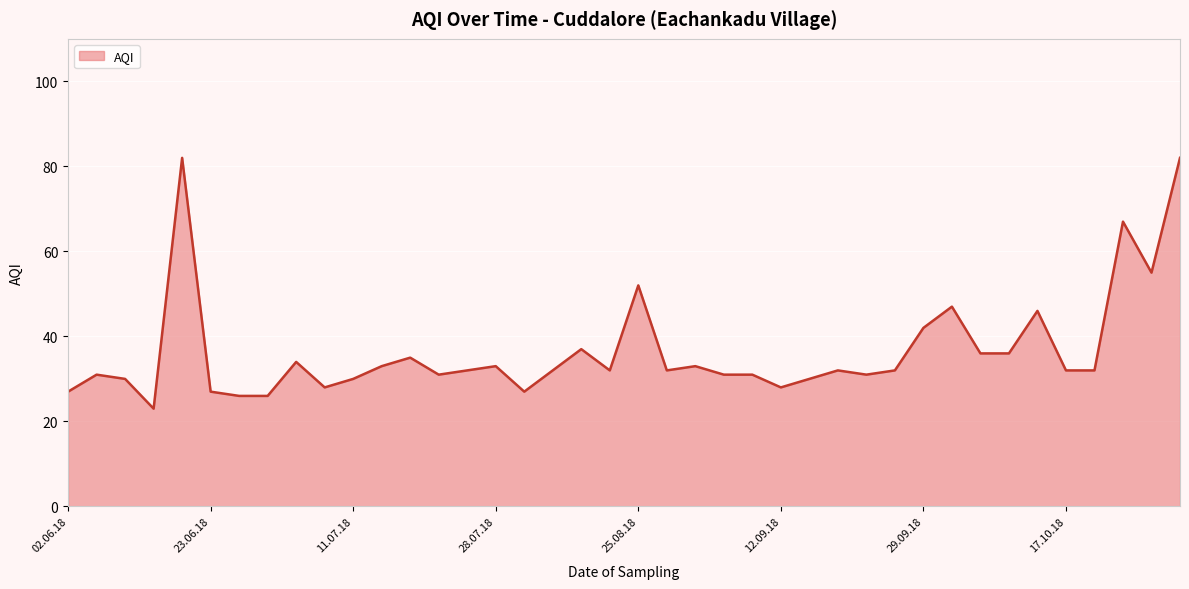

What is the maximum value shown in the chart?

82